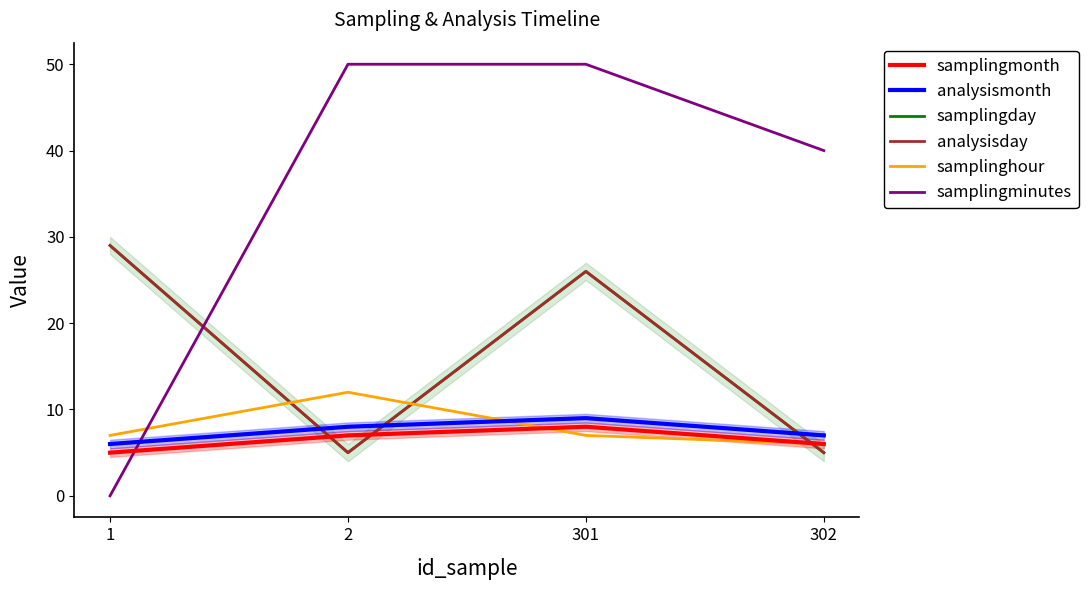

The value of samplingmonth at 2 is 7. True or false?

True